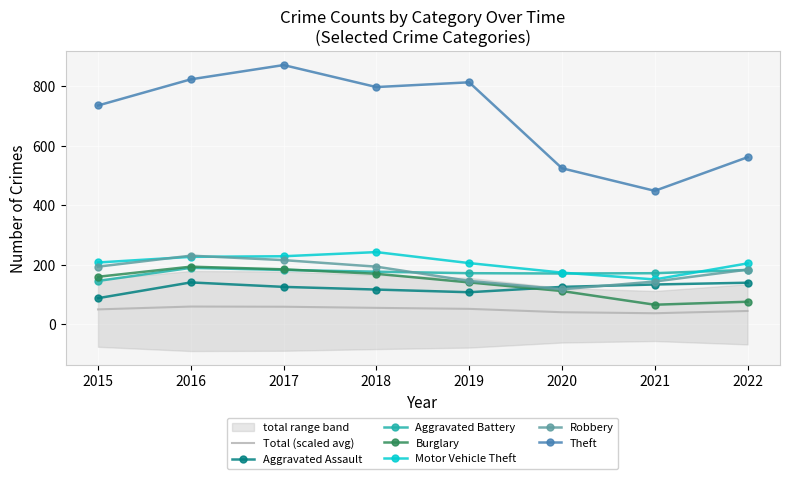

What are all the series names shown in the legend?

Aggravated Assault, Aggravated Battery, Burglary, Motor Vehicle Theft, Robbery, Theft